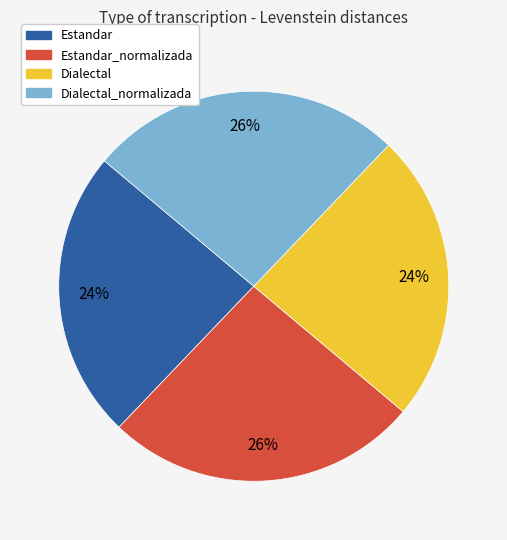

Is there any slice that represents more than half of the pie?

No